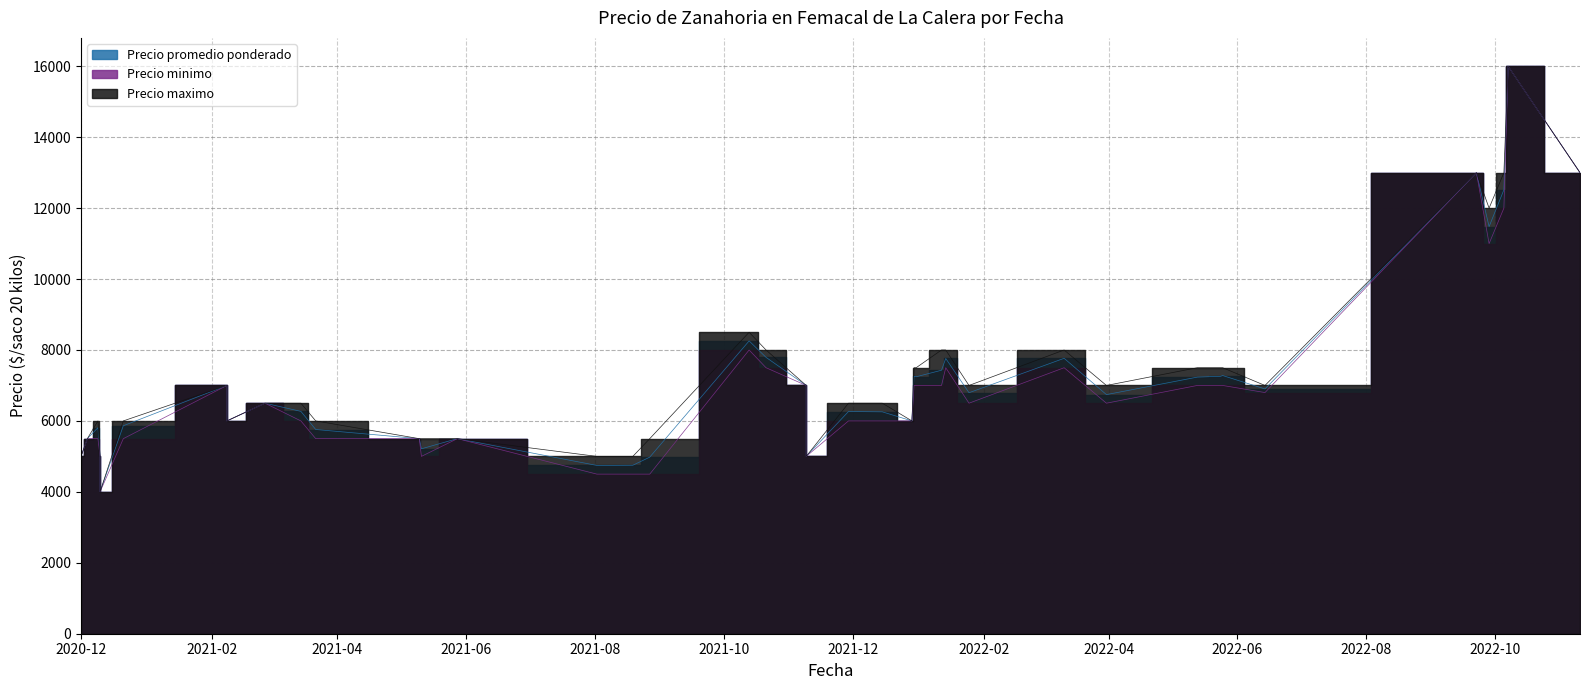

True or false: Precio promedio ponderado has a value of 3779 at 2021-12-30.

False